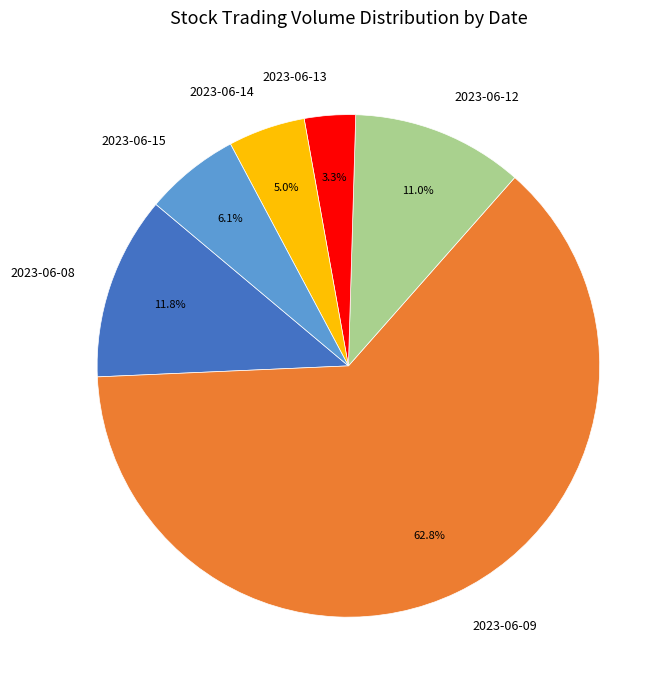

What is the total percentage of 2023-06-15 and 2023-06-08?

17.9%